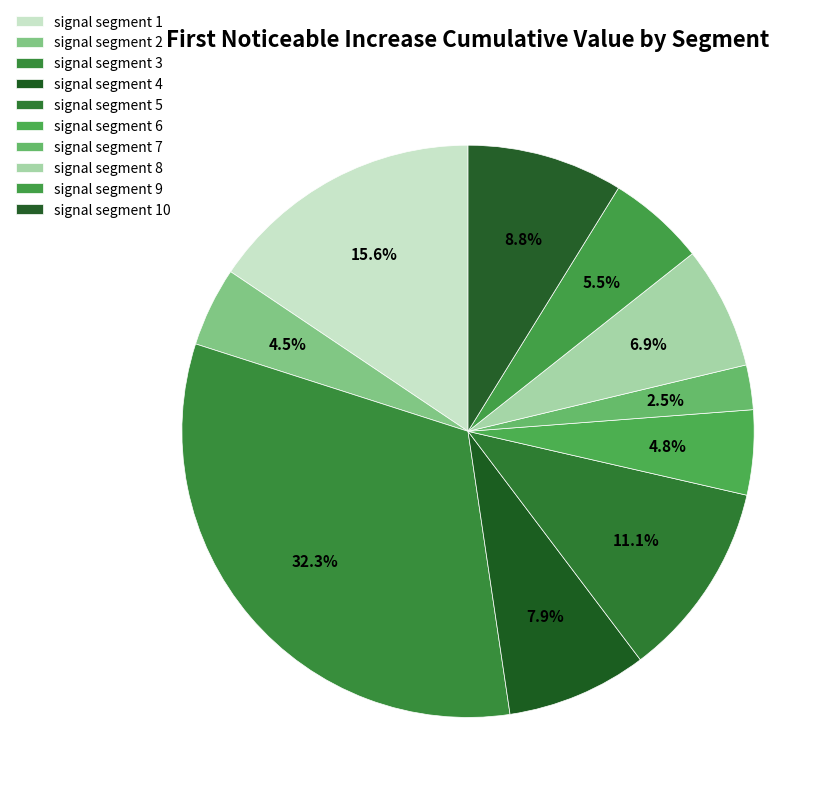

What percentage is NOT represented by signal segment 6?

95.2%